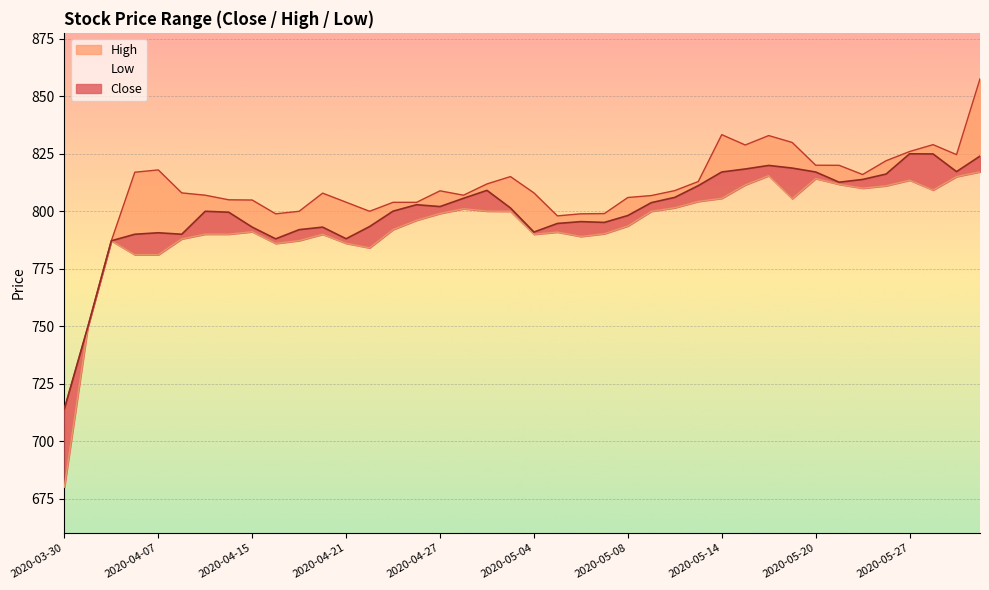

Which label corresponds to the smallest value in the chart?

2020-03-30